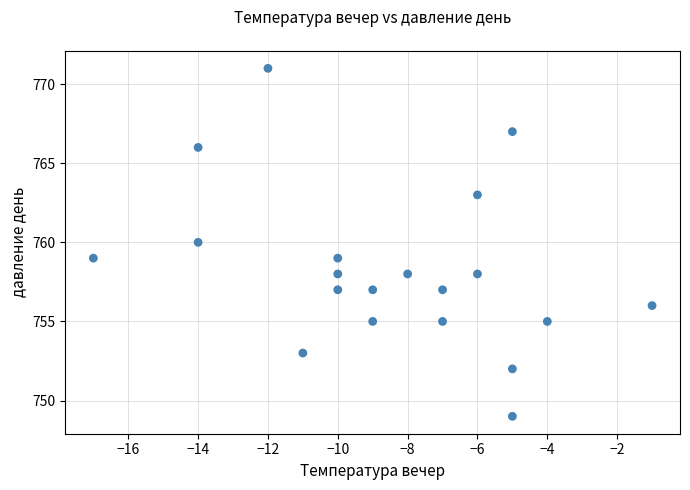

What is the range of X values (max minus min)?

16